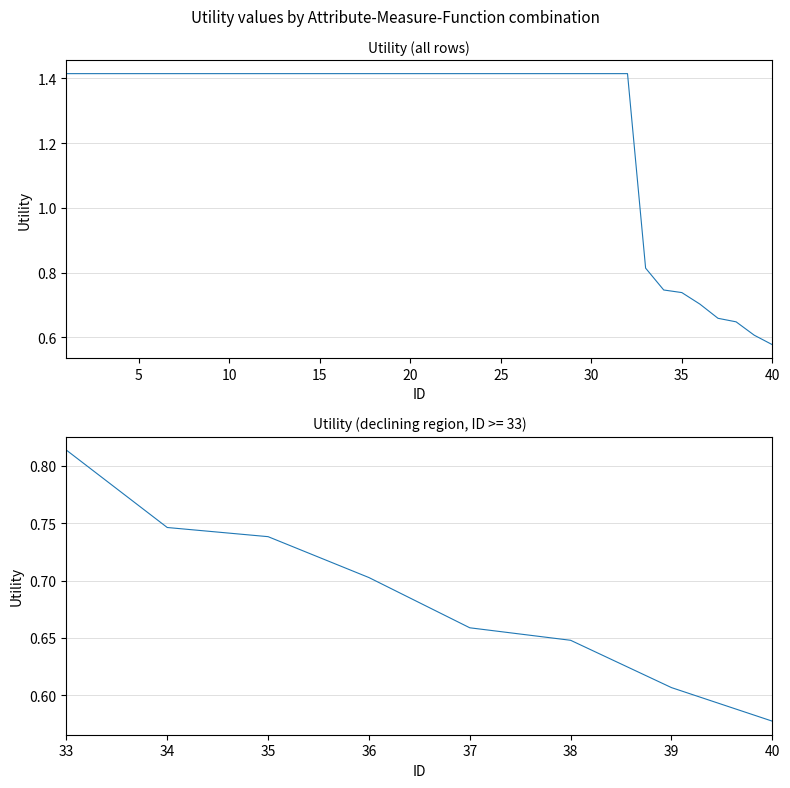

List the labels in order of value, smallest first.

40, 39, 38, 37, 36, 35, 34, 33, 1, 2, 3, 4, 5, 6, 7, 8, 9, 10, 11, 12, 13, 14, 15, 16, 17, 18, 19, 20, 21, 22, 23, 24, 25, 26, 27, 28, 29, 30, 31, 32